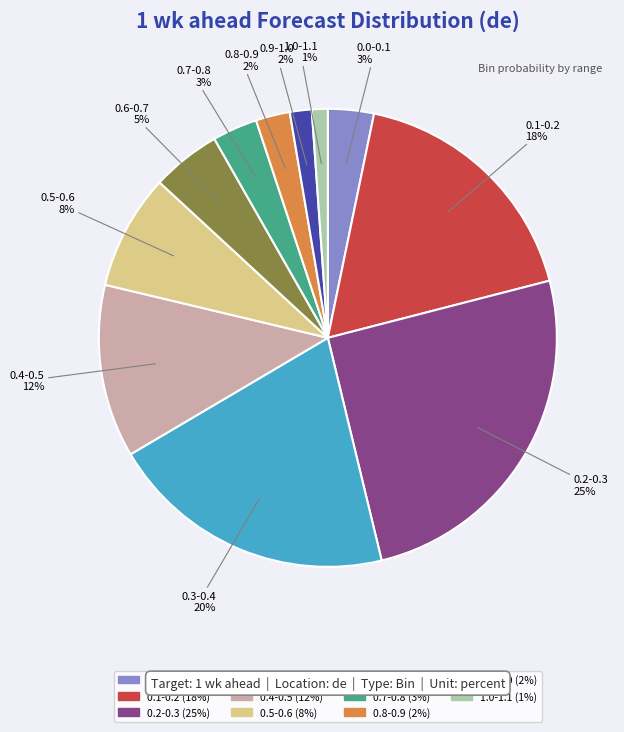

How many slices are in this pie chart?

11